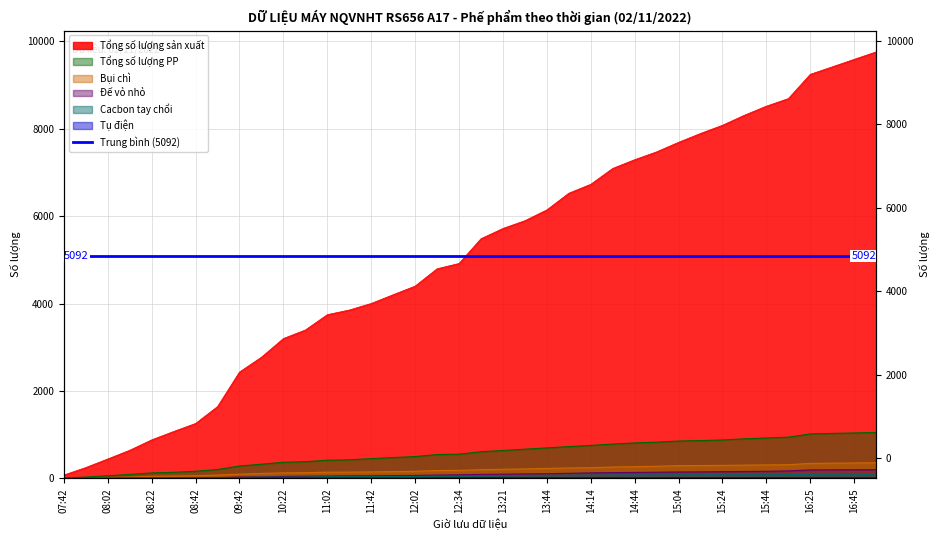

What is the spread (max minus min) of values at 13:05?

5471